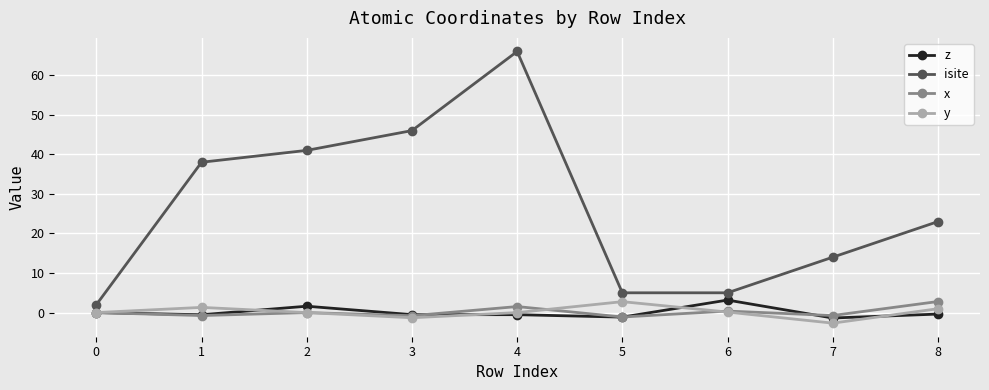

True or false: isite and x cross at least once.

False